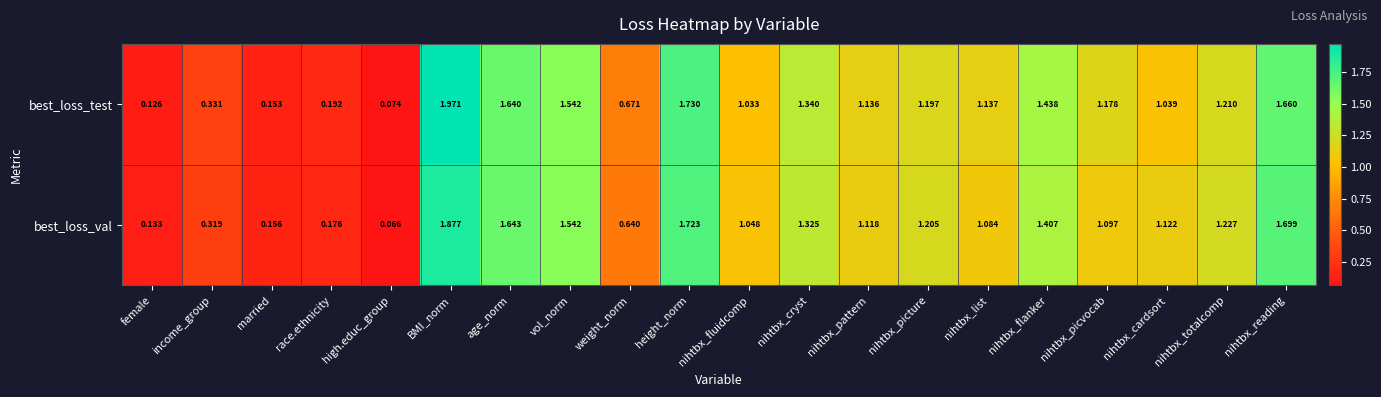

Which category has the lowest value in the best_loss_test series?

high.educ_group